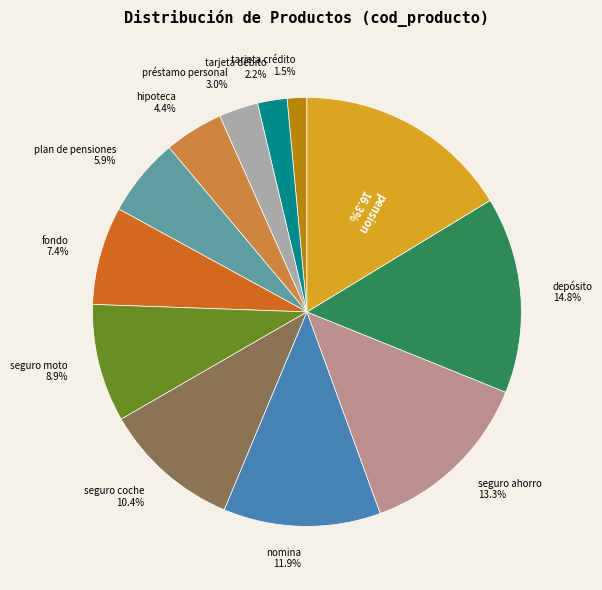

What is the ratio of the value at plan de pensiones to the value at hipoteca?

1.3